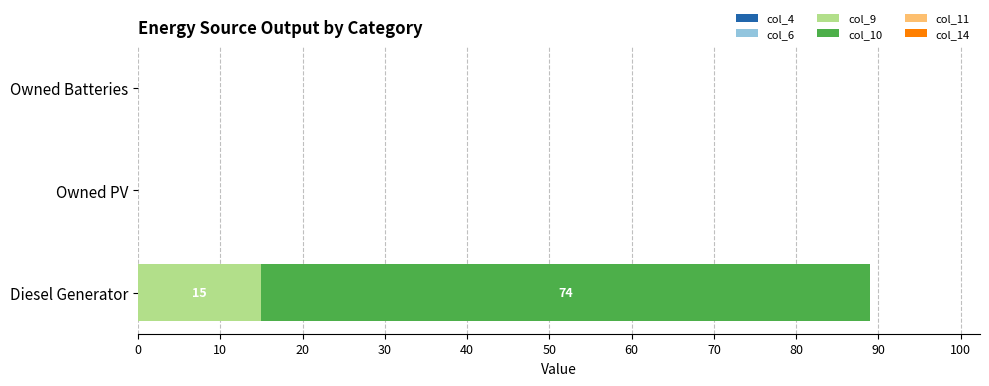

Is it true that col_9 equals 21.0 at Diesel Generator?

False